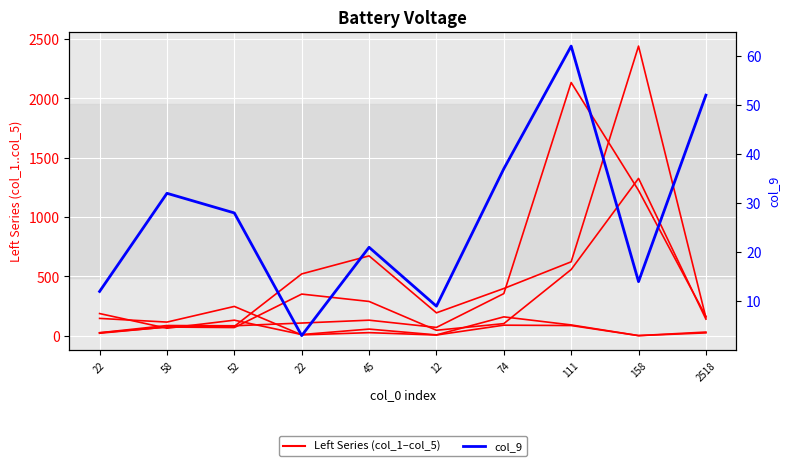

At which category does col_1 reach its first local peak?

52